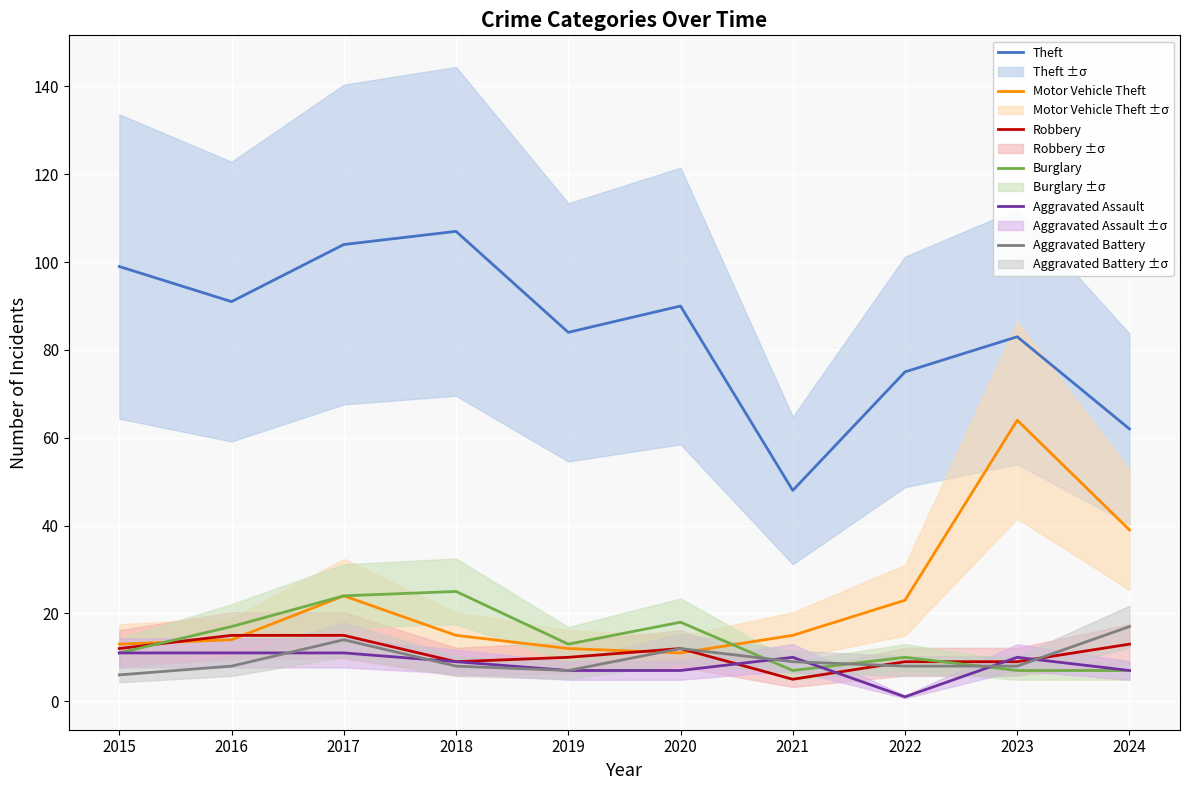

How many interior local valleys does the Motor Vehicle Theft series have?

1